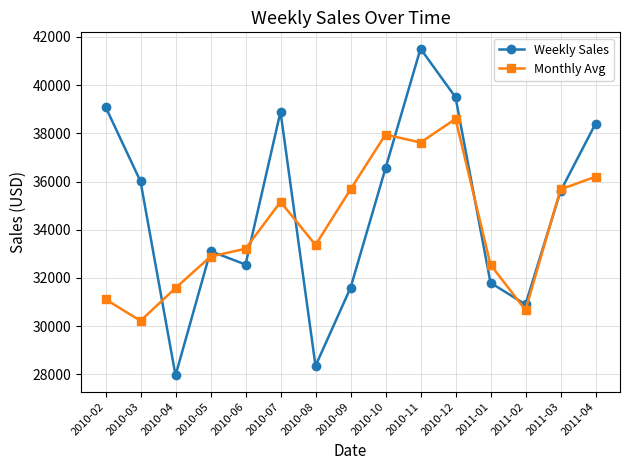

What is the value of the Weekly Sales point at the 7th from the left?

28351.2